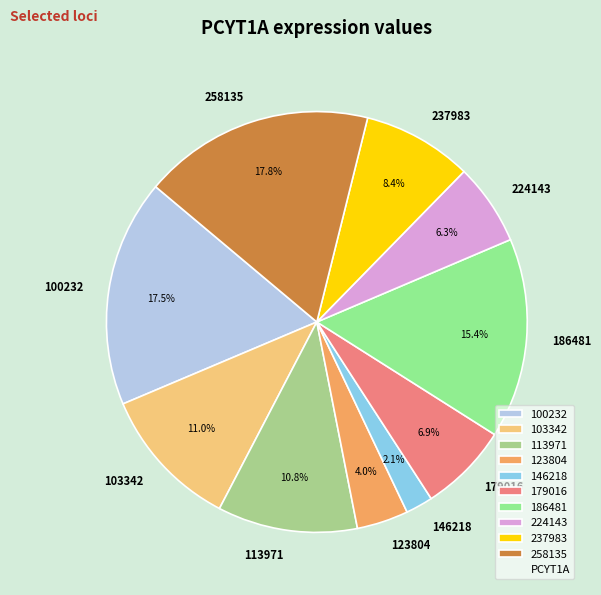

Count the number of slices in the pie.

10